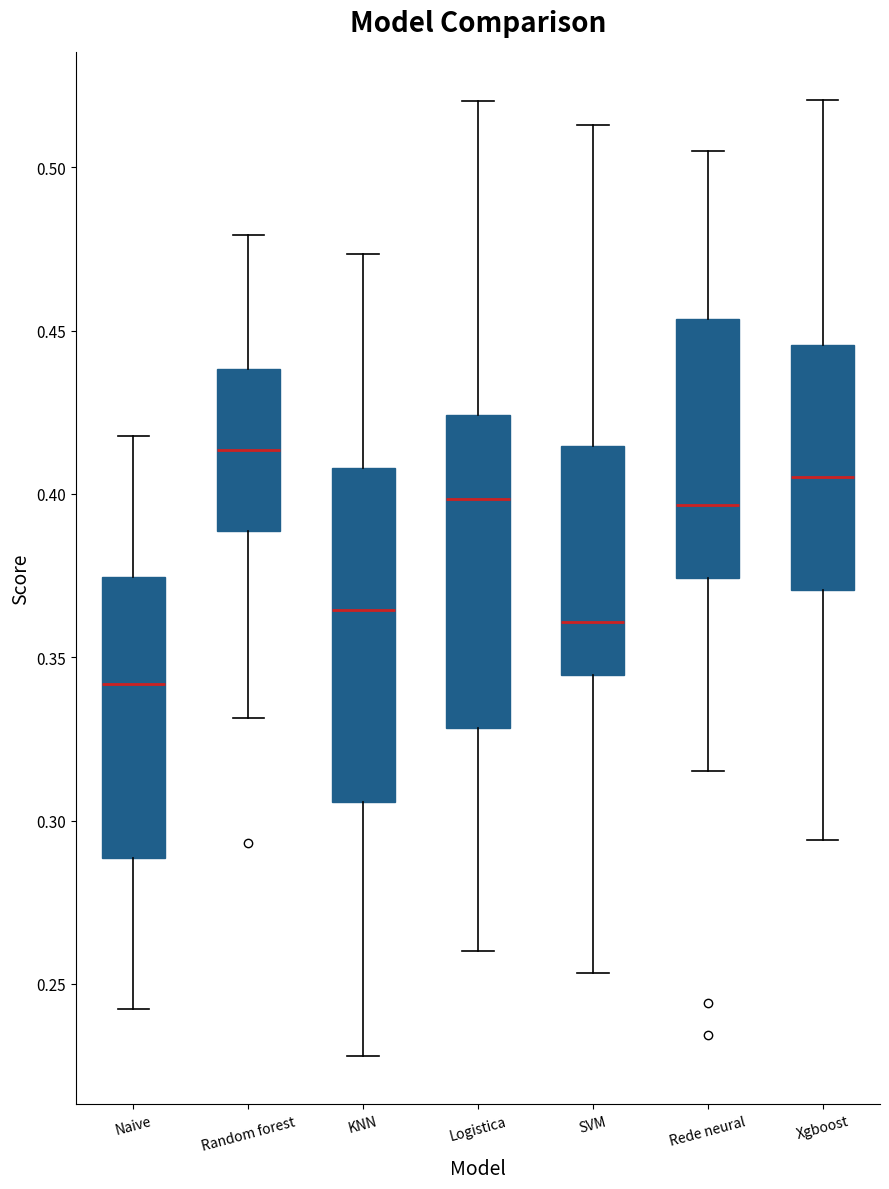

Where is the lower edge of the box for Xgboost on the y-axis? The values are not printed on the chart, so give them approximately, as read against the axis.

0.370